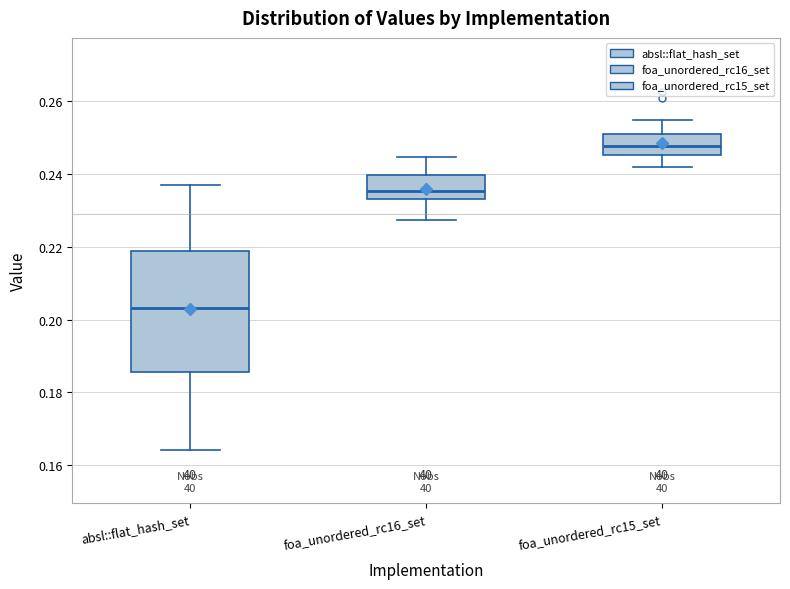

Reading left to right, read every box against the y-axis: the position of its median line, the range the box covers, and the ends of its whiskers. The values are not printed on the chart, so give them approximately, as read against the axis.

absl::flat_hash_set: median 0.204, box 0.186 to 0.218, whiskers 0.164 to 0.236
foa_unordered_rc16_set: median 0.236, box 0.232 to 0.240, whiskers 0.228 to 0.244
foa_unordered_rc15_set: median 0.248, box 0.246 to 0.250, whiskers 0.242 to 0.254